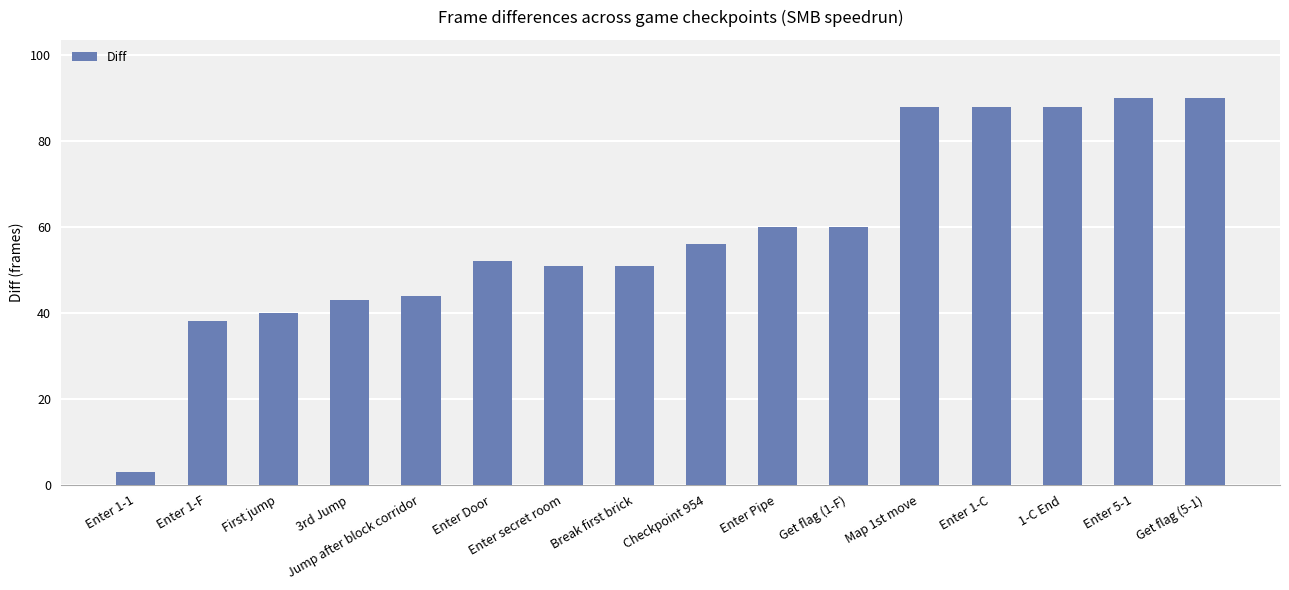

What is the greatest value displayed?

90